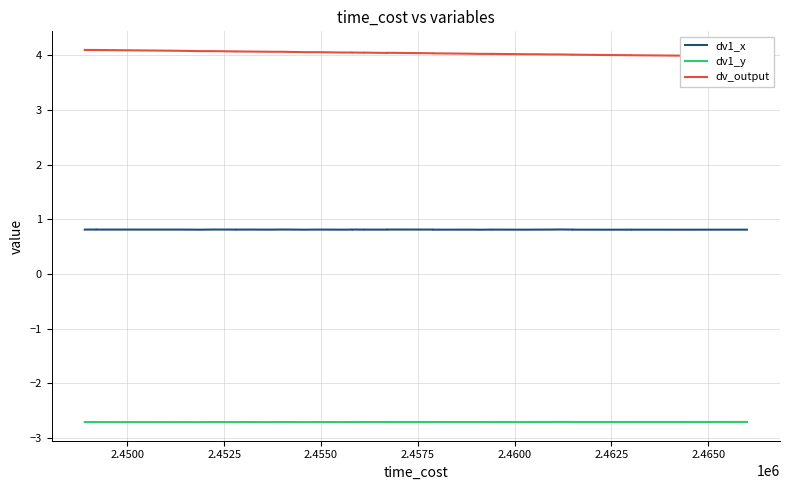

True or false: dv_output and dv1_x intersect in this chart.

False